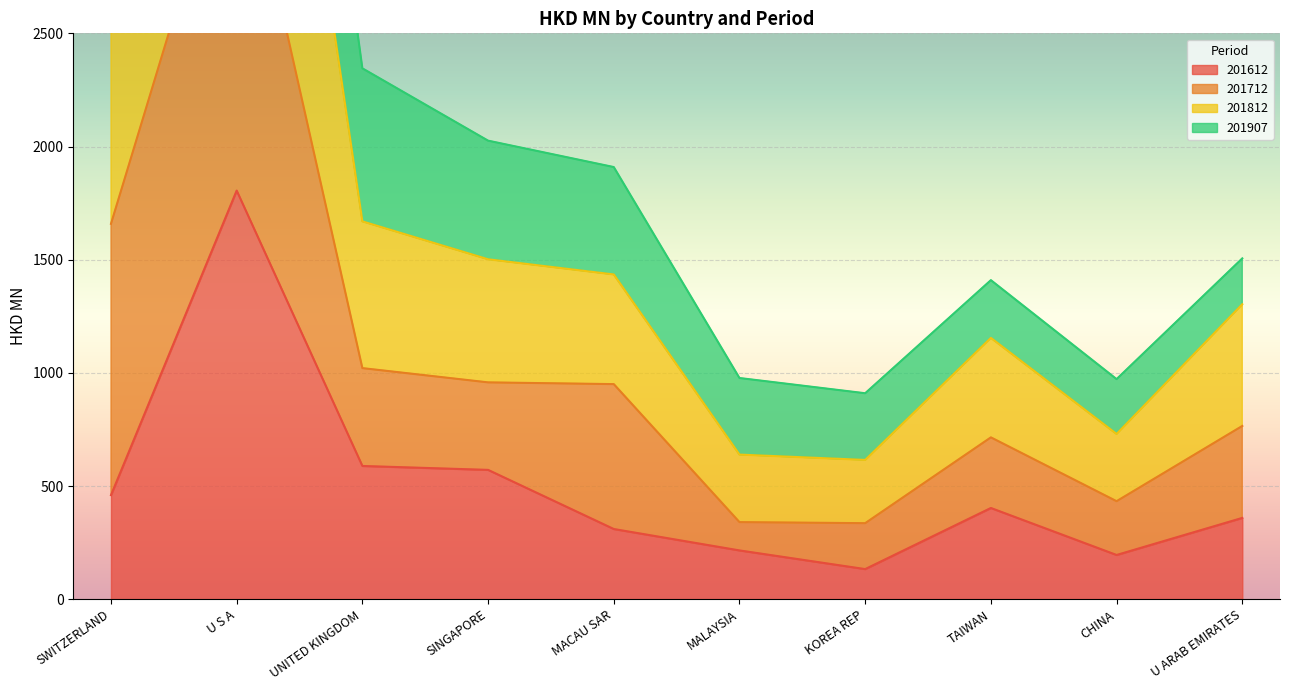

The value of 201612 at SWITZERLAND is 100.7. True or false?

False